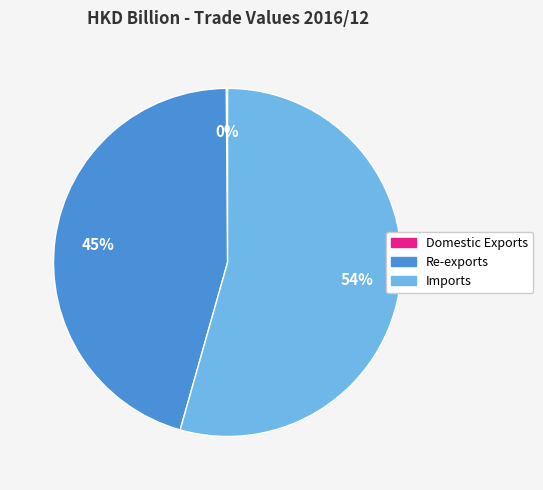

Which slice is the largest?

Imports